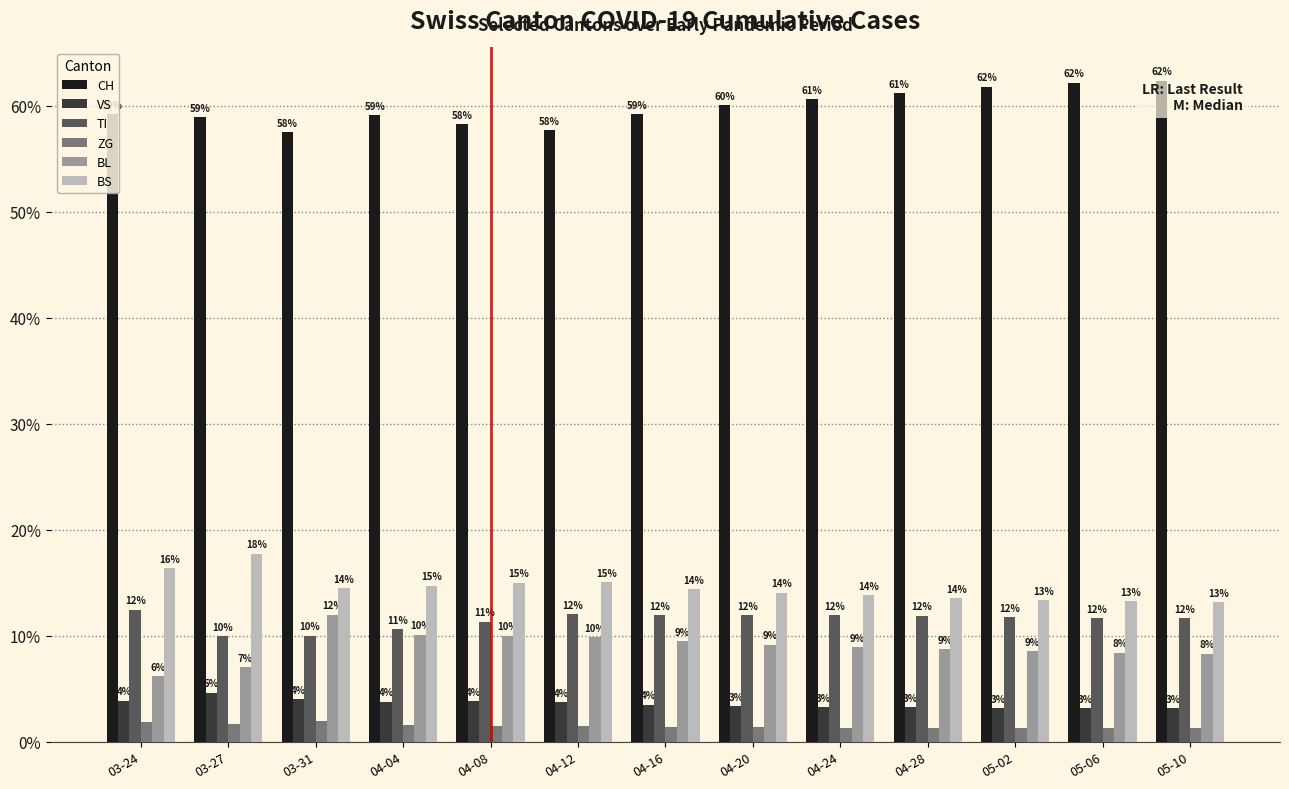

What is the label of the 6th bar from the right?

04-20